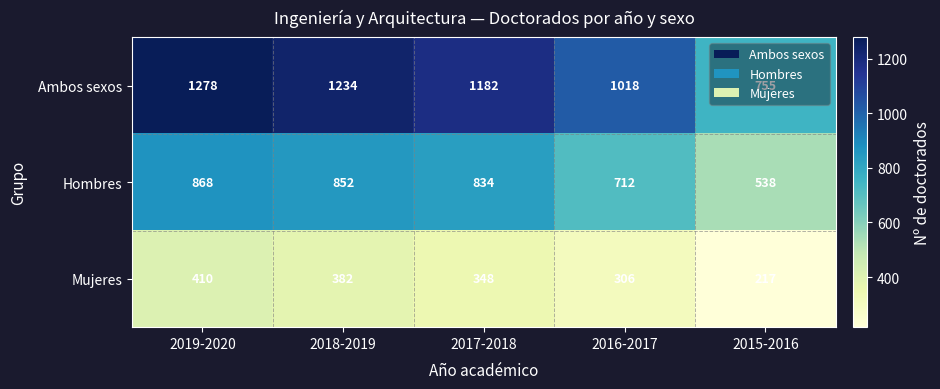

Rank the series at 2018-2019 from lowest to highest value.

Mujeres, Hombres, Ambos sexos